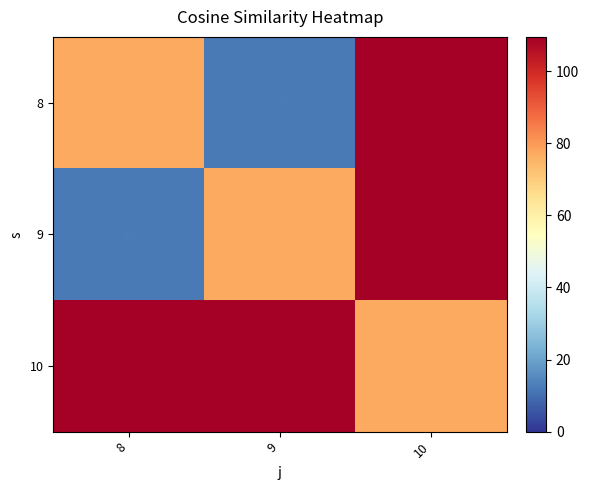

What is the total value across all series at 9?

198.5